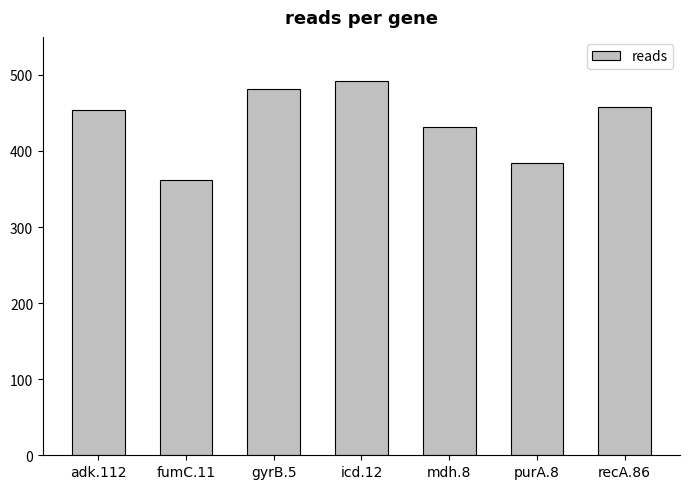

Reading left to right, extract all data points from this chart.

adk.112=454	fumC.11=362	gyrB.5=482	icd.12=492	mdh.8=432	purA.8=384	recA.86=458